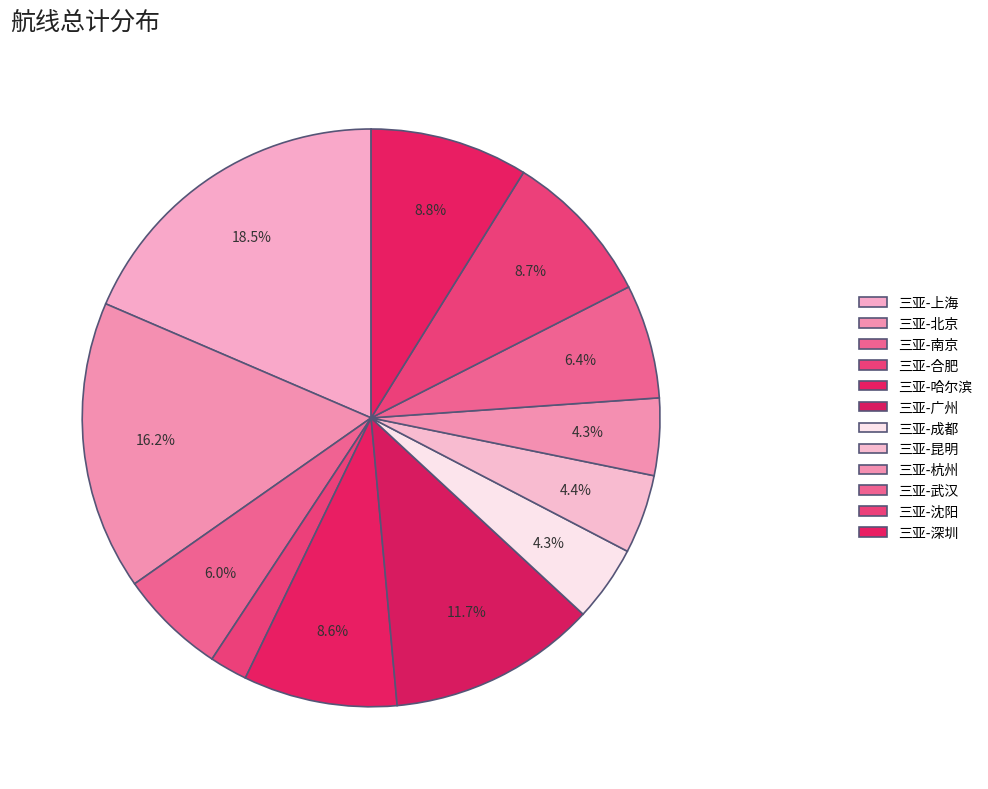

How many segments does this pie chart have?

12